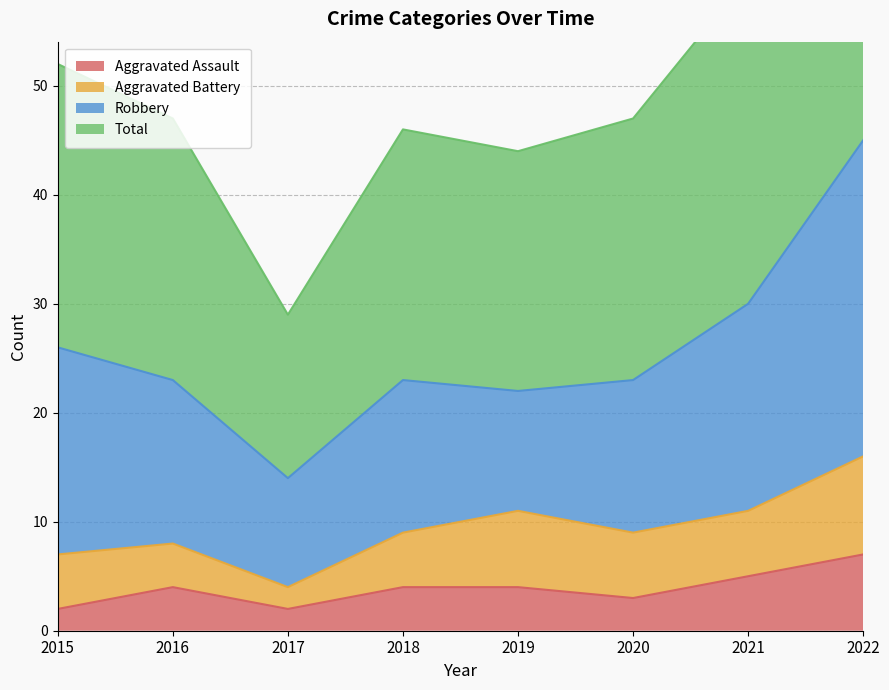

The value of Aggravated Assault at 2019 is 7. True or false?

False